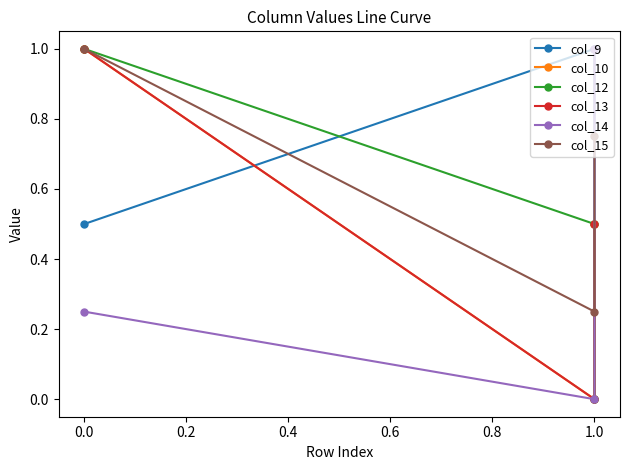

What is the highest value of the col_12 series?

1.0